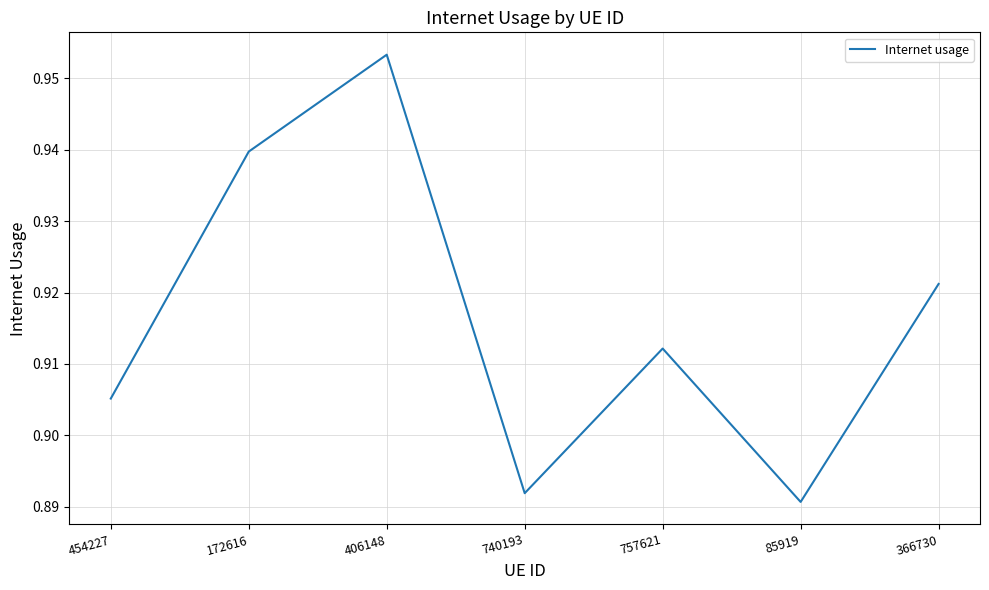

How many interior local valleys (lower than both neighbors) does the data have?

2